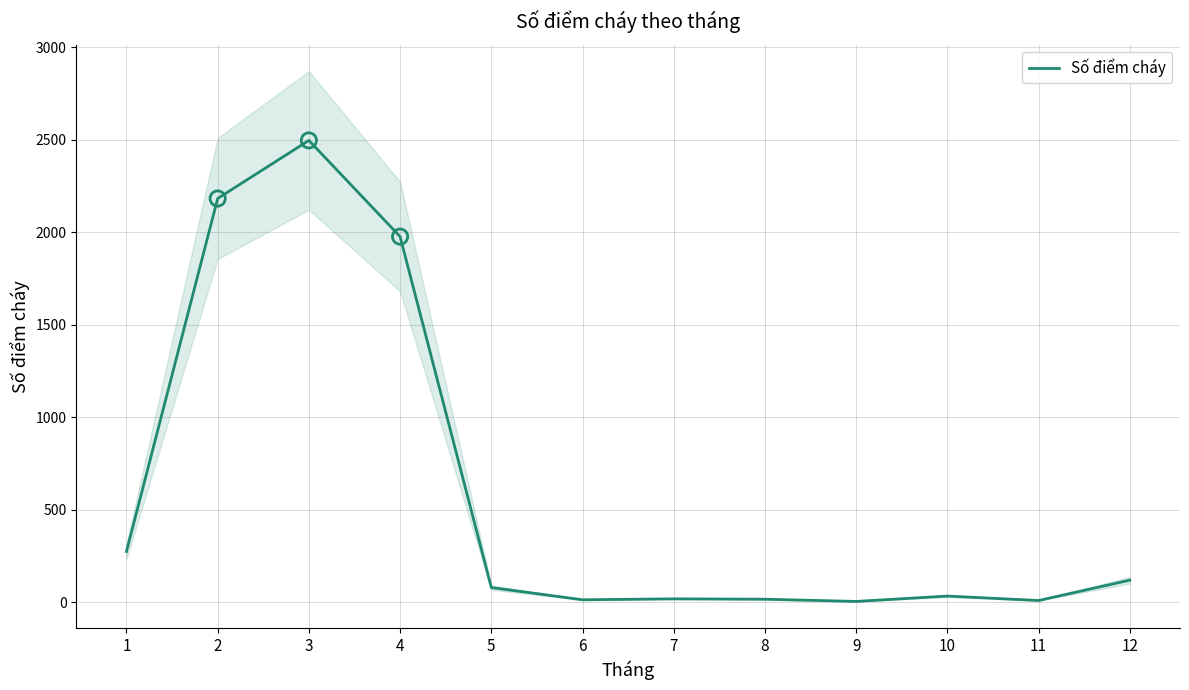

What is the change in value from 4 to 10?

-1943